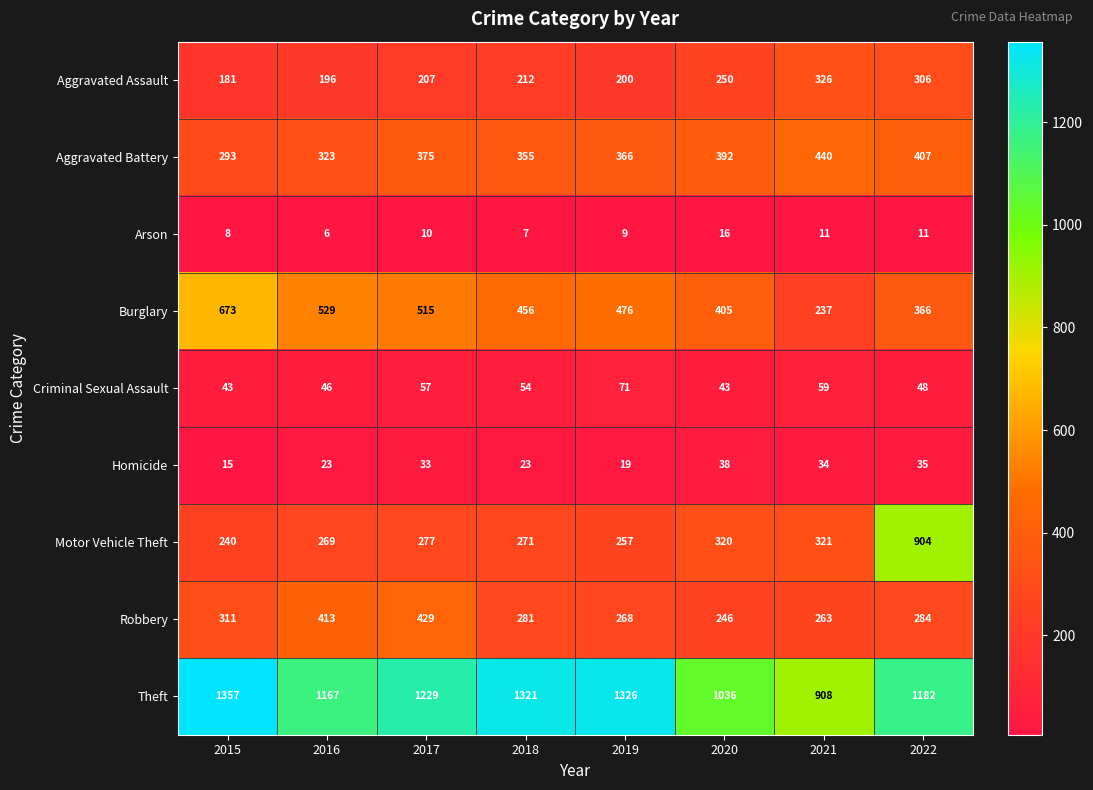

List the series in order of their peak value, lowest first.

Arson, Homicide, Criminal Sexual Assault, Aggravated Assault, Robbery, Aggravated Battery, Burglary, Motor Vehicle Theft, Theft